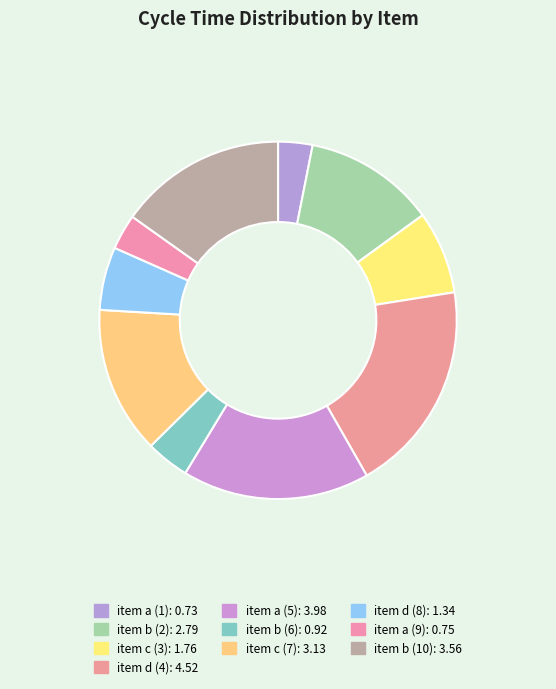

Count the number of slices in the pie.

10